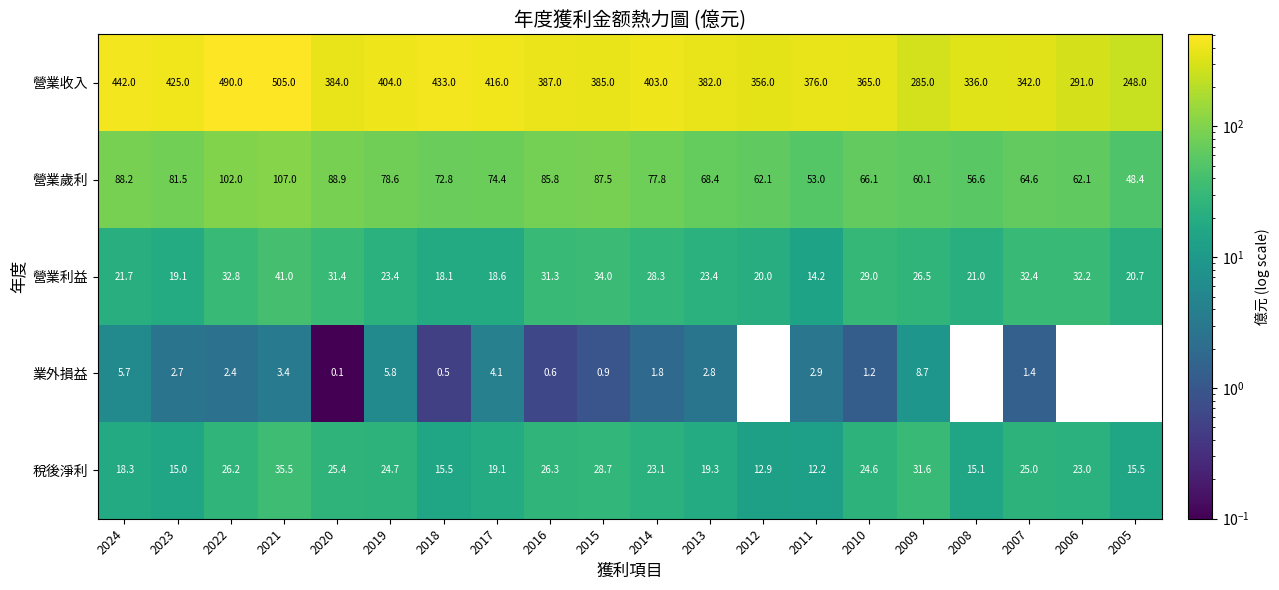

How many distinct data groups are displayed?

5